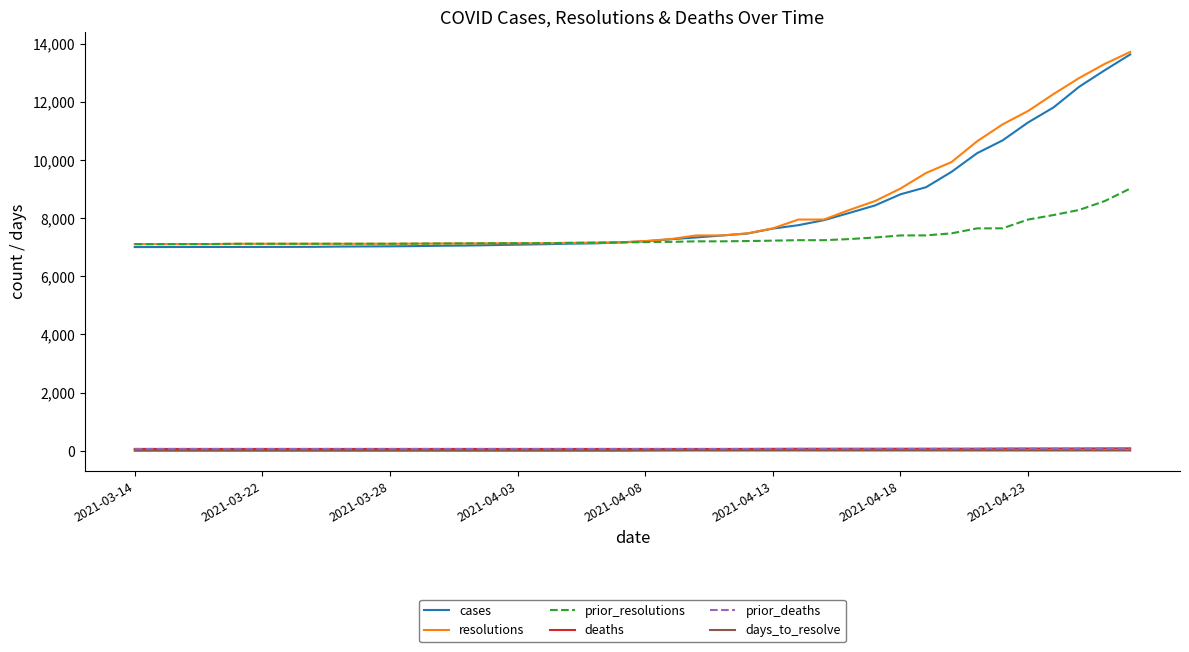

True or false: cases and deaths cross at least once.

False